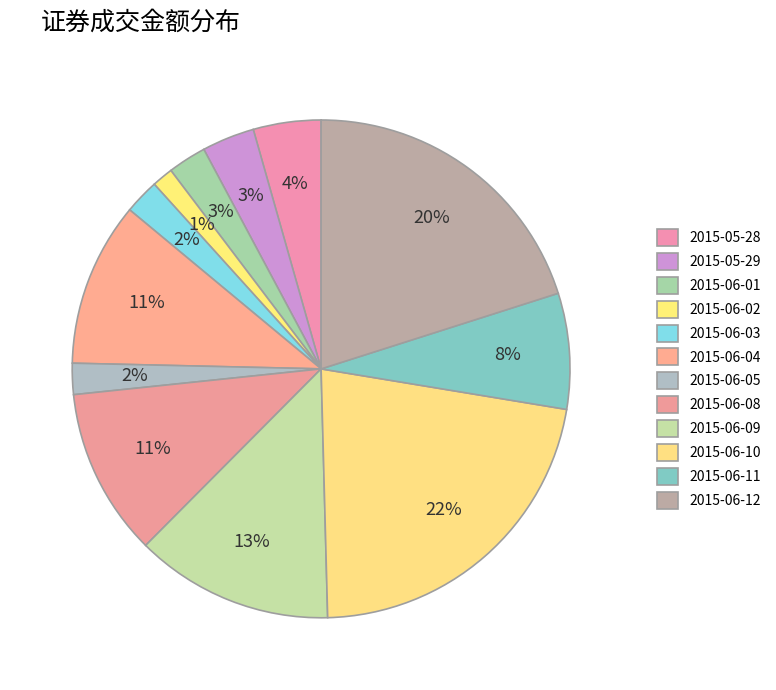

Count the number of slices in the pie.

12